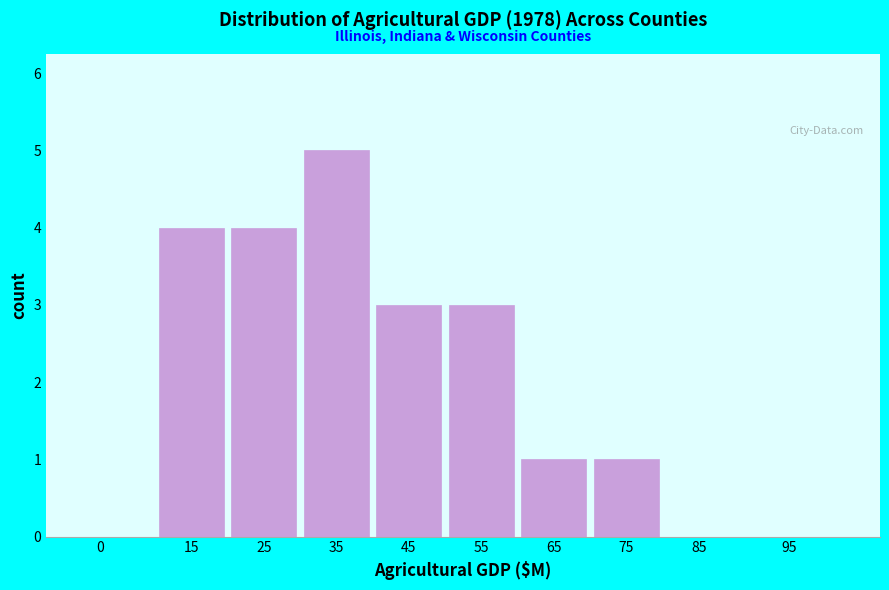

Reading left to right, extract all data points from this chart.

0=0	15=4	25=4	35=5	45=3	55=3	65=1	75=1	85=0	95=0